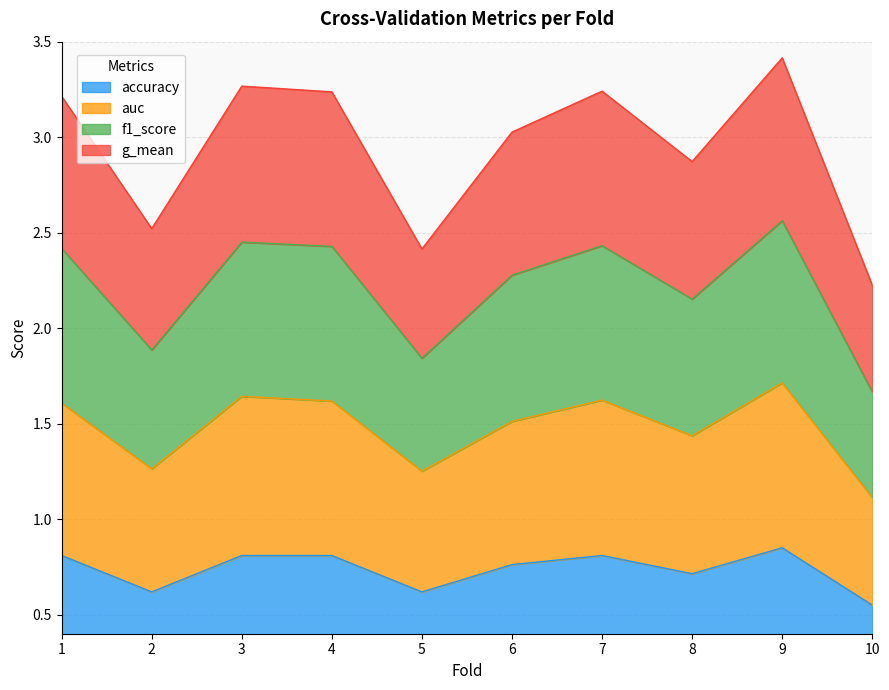

List the series in order of their peak value, highest first.

f1_score, g_mean, auc, accuracy